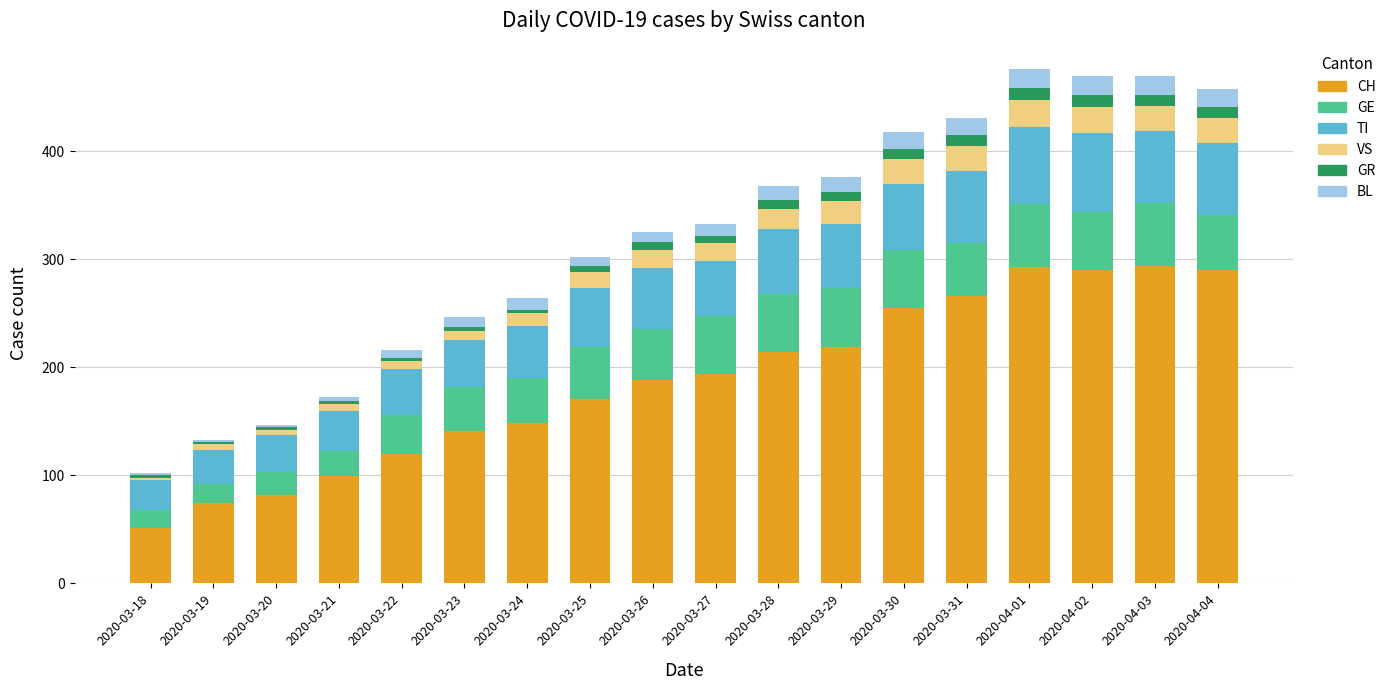

What is the highest value of the CH series?

294